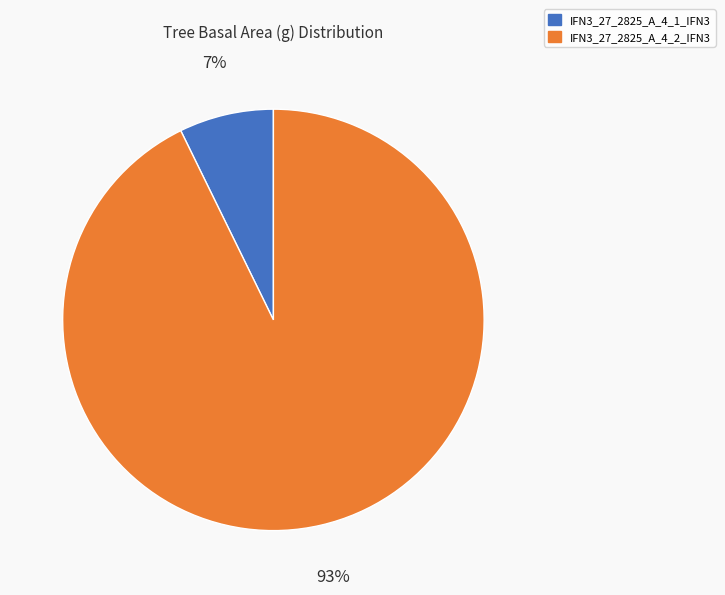

Which category has the smallest portion of the pie?

IFN3_27_2825_A_4_1_IFN3